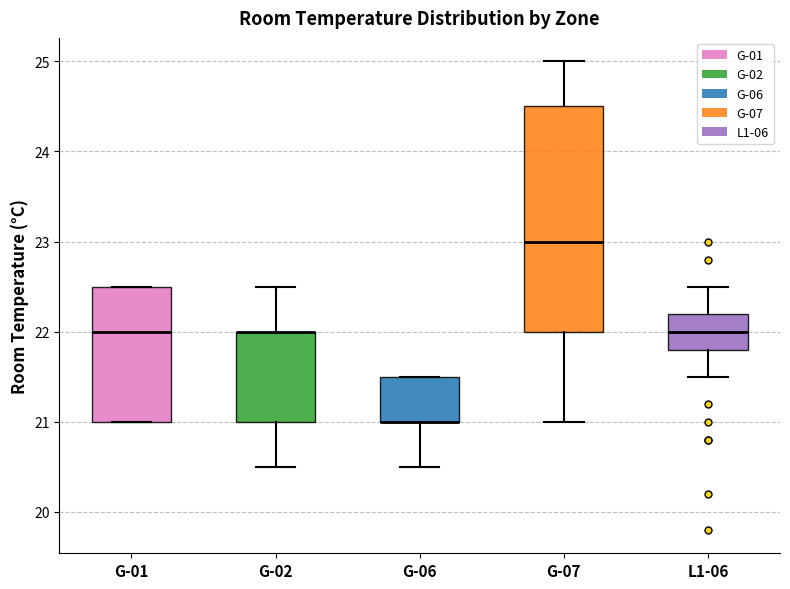

Reading left to right, transcribe this box plot: for each box, give where its median line is, the range the box spans, and where its two whiskers end, as read against the y-axis. The values are not printed on the chart, so give them approximately, as read against the axis.

G-01: median 22.0, box 21.0 to 22.5, whiskers 21.0 to 22.5
G-02: median 22.0 (drawn on the box's upper edge), box 21.0 to 22.0, whiskers 20.5 to 22.5
G-06: median 21.0 (drawn on the box's lower edge), box 21.0 to 21.5, whiskers 20.5 to 21.5
G-07: median 23.0, box 22.0 to 24.5, whiskers 21.0 to 25.0
L1-06: median 22.0, box 21.8 to 22.2, whiskers 21.5 to 22.5